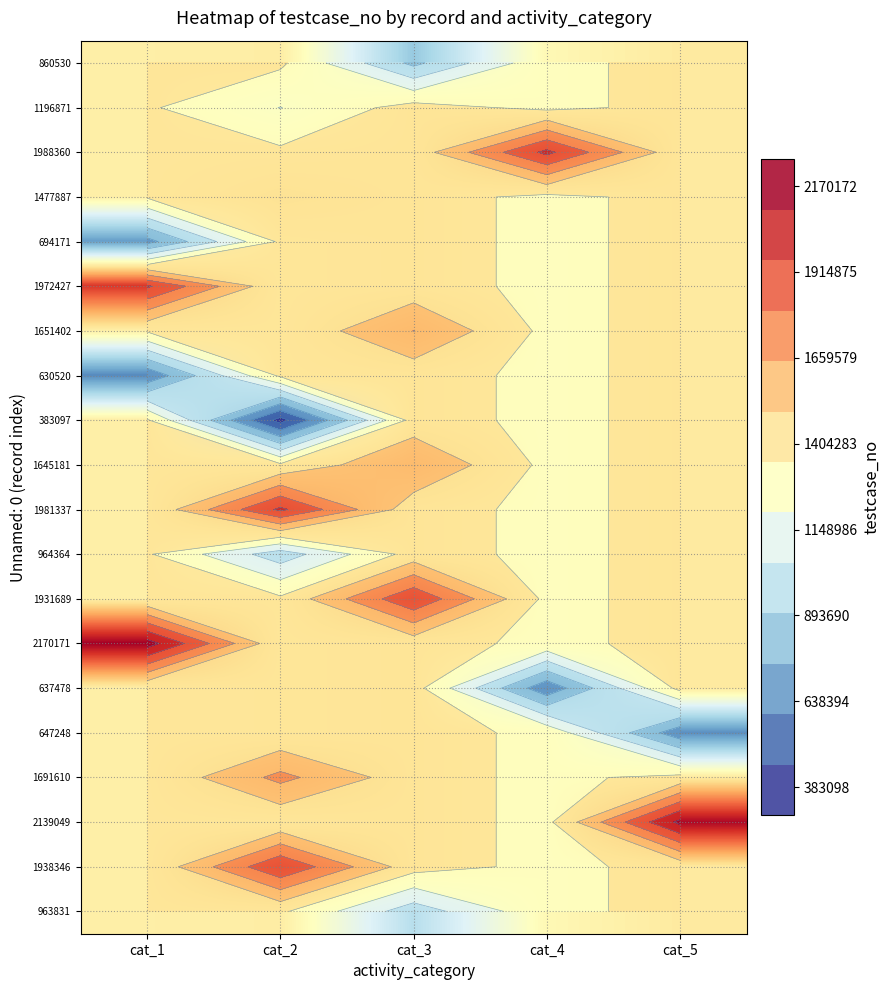

How many values in the 1196871 series are below 1366823?

2